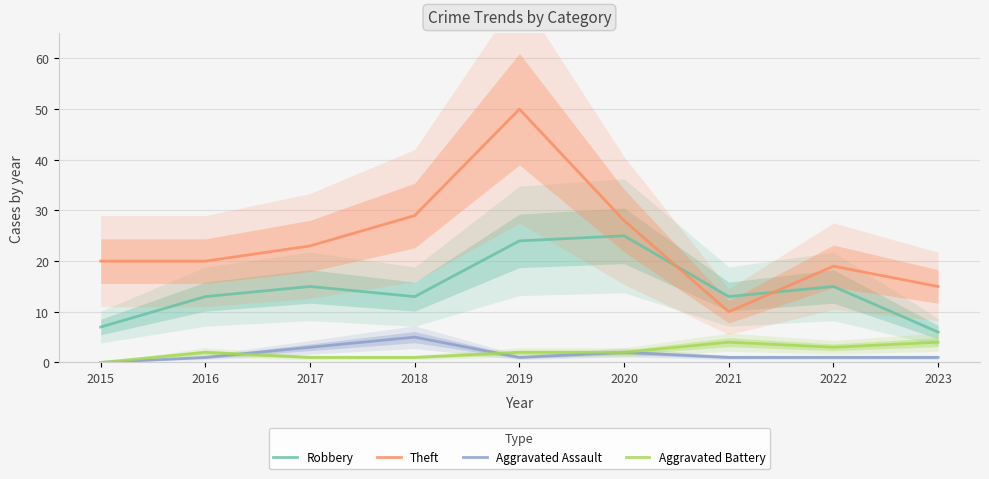

True or false: Aggravated Battery and Aggravated Assault cross at least once.

True